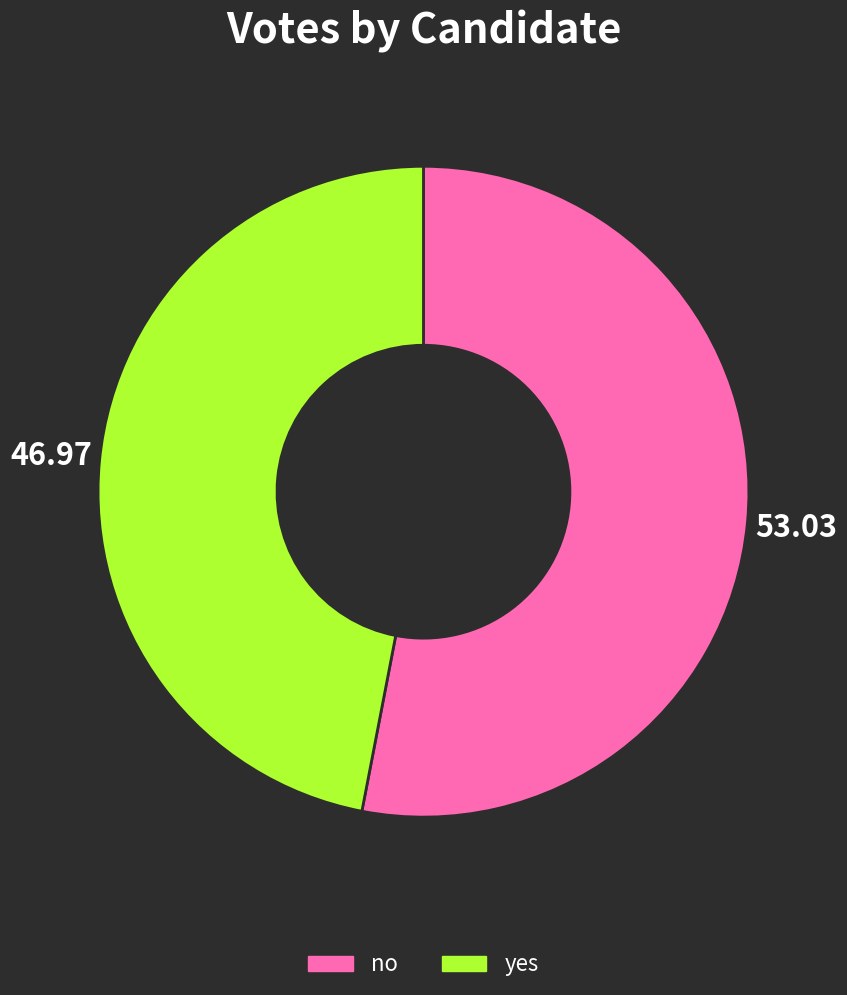

Is it true that no is 53% of the pie?

True